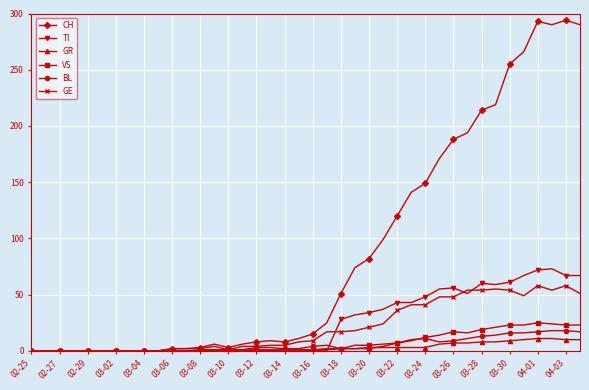

Which series has the widest spread of values?

CH